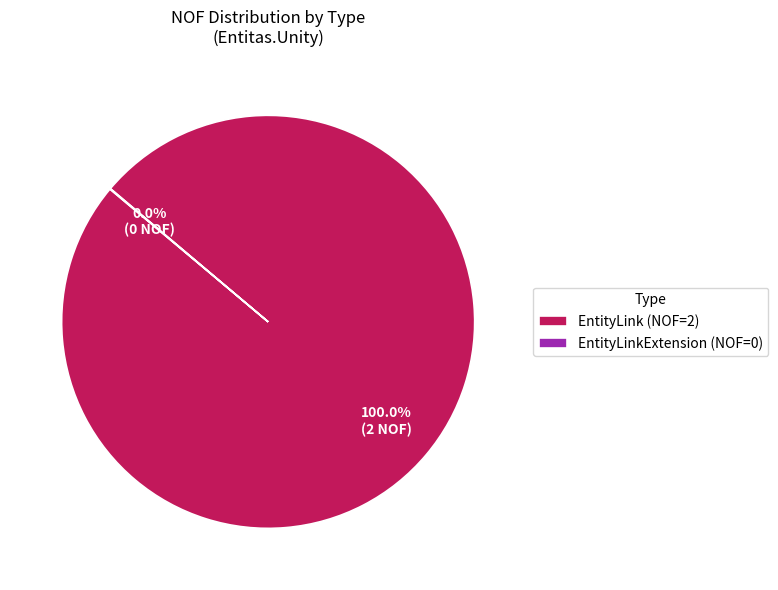

Does any single category account for the majority?

Yes